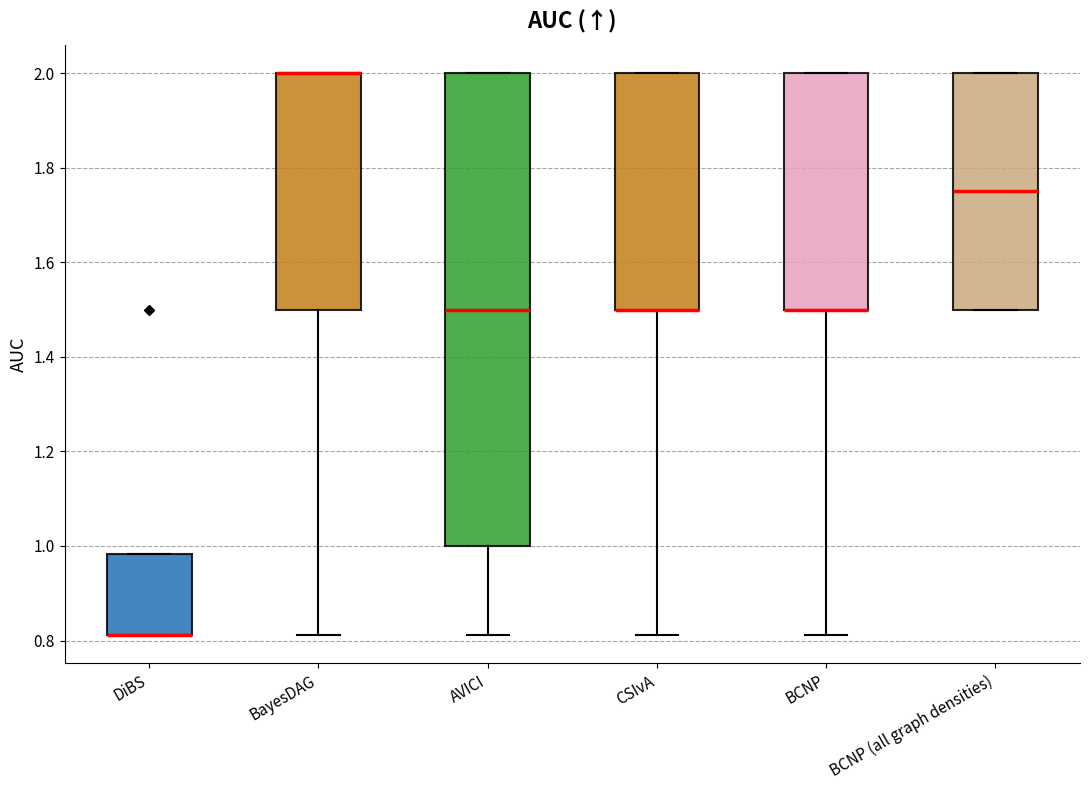

Reading left to right, read every box against the y-axis: the position of its median line, the range the box covers, and the ends of its whiskers. The values are not printed on the chart, so give them approximately, as read against the axis.

DiBS: median 0.82 (drawn on the box's lower edge), box 0.82 to 0.98, whiskers 0.82 to 0.98
BayesDAG: median 2.00 (drawn on the box's upper edge), box 1.50 to 2.00, whiskers 0.82 to 2.00
AVICI: median 1.50, box 1.00 to 2.00, whiskers 0.82 to 2.00
CSIvA: median 1.50 (drawn on the box's lower edge), box 1.50 to 2.00, whiskers 0.82 to 2.00
BCNP: median 1.50 (drawn on the box's lower edge), box 1.50 to 2.00, whiskers 0.82 to 2.00
BCNP (all graph densities): median 1.76, box 1.50 to 2.00, whiskers 1.50 to 2.00